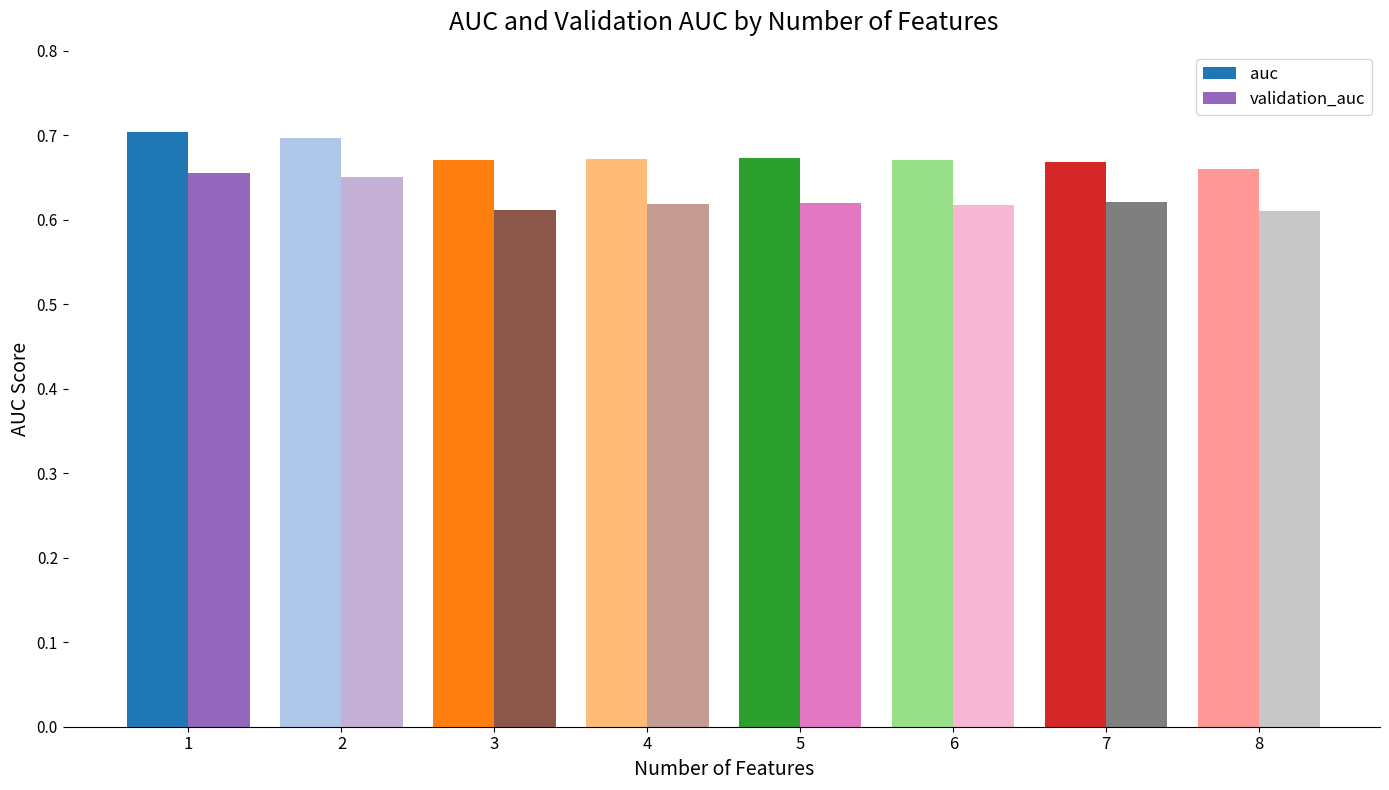

At 7, list the series in order from largest to smallest.

auc, validation_auc